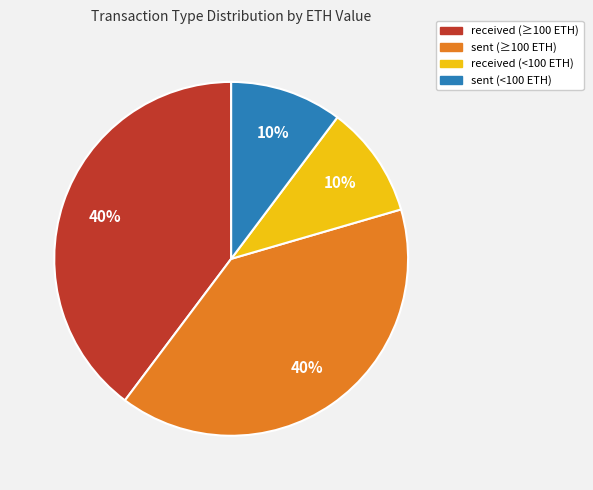

Does any single category account for the majority?

No